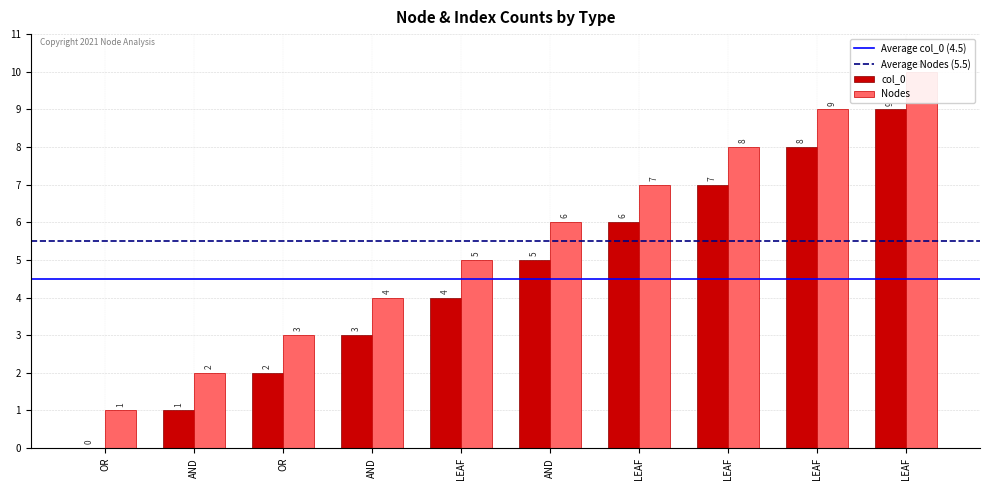

The value of Nodes at AND is 2. True or false?

True